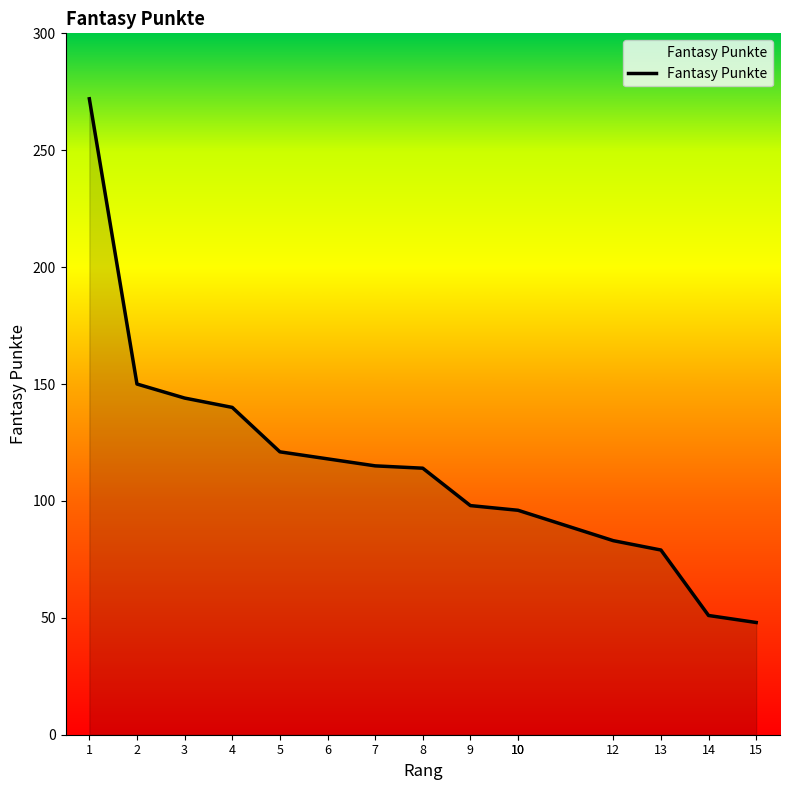

Which category has the lowest value across all series?

15